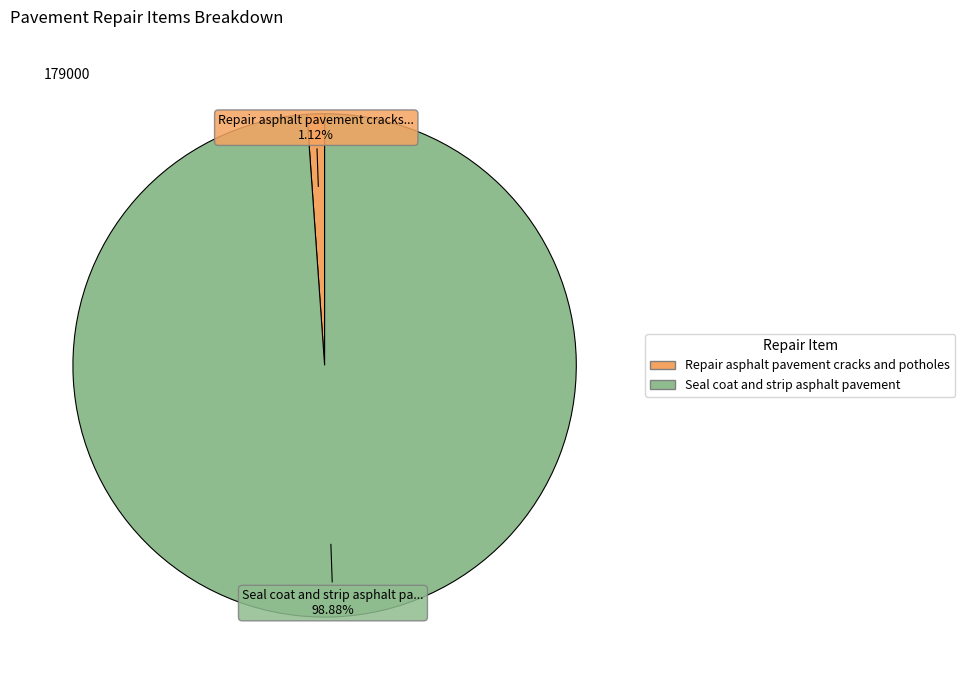

How many segments does this pie chart have?

2